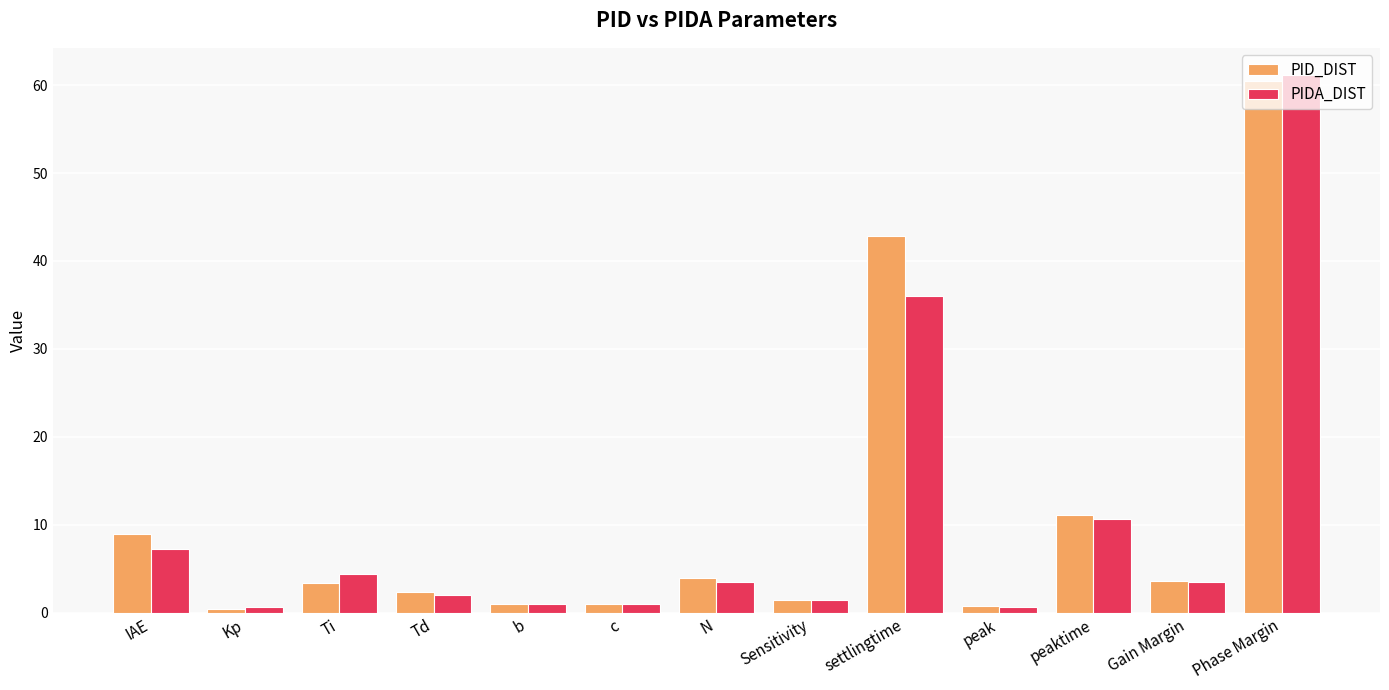

What is the difference between the PIDA_DIST values at Phase Margin and Ti?

56.8